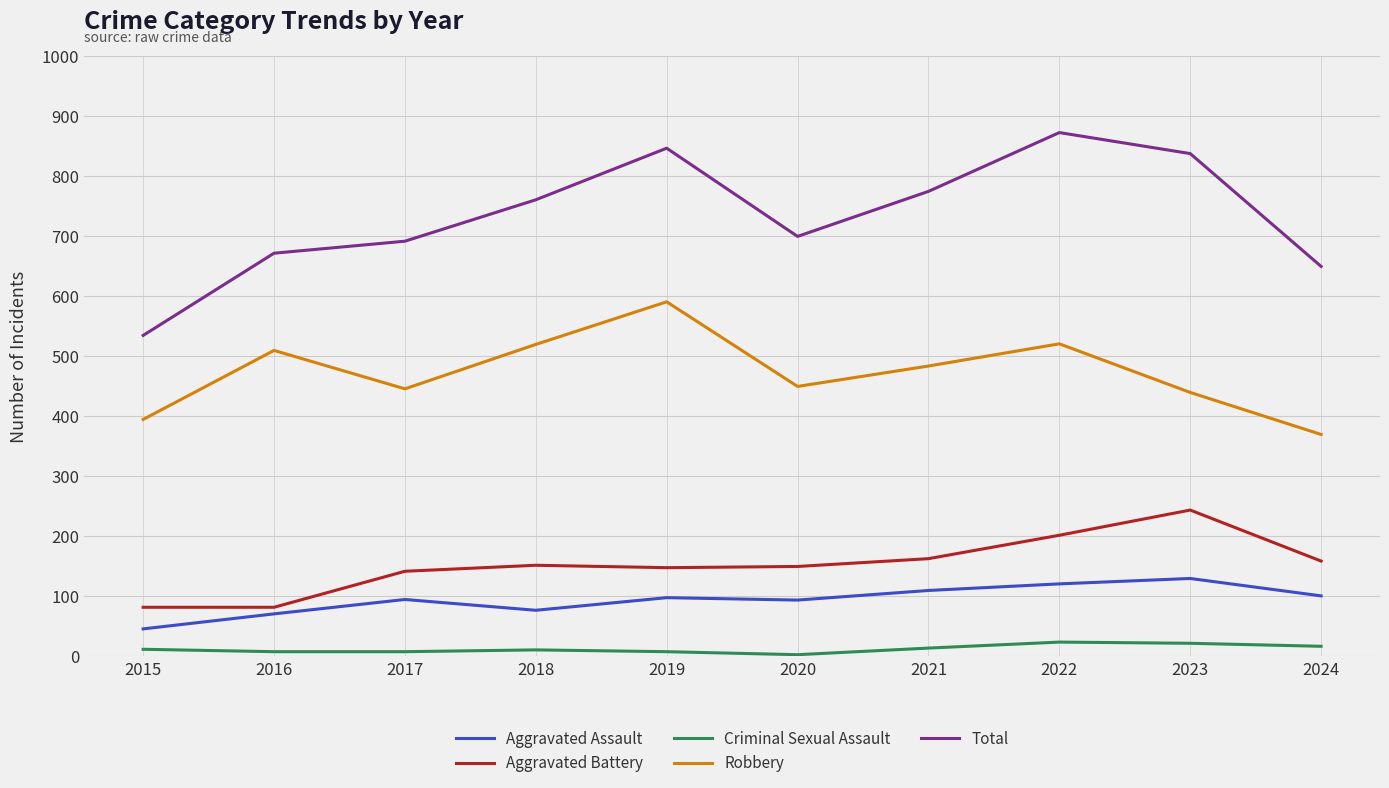

What is the spread (max minus min) of values at 2015?

523